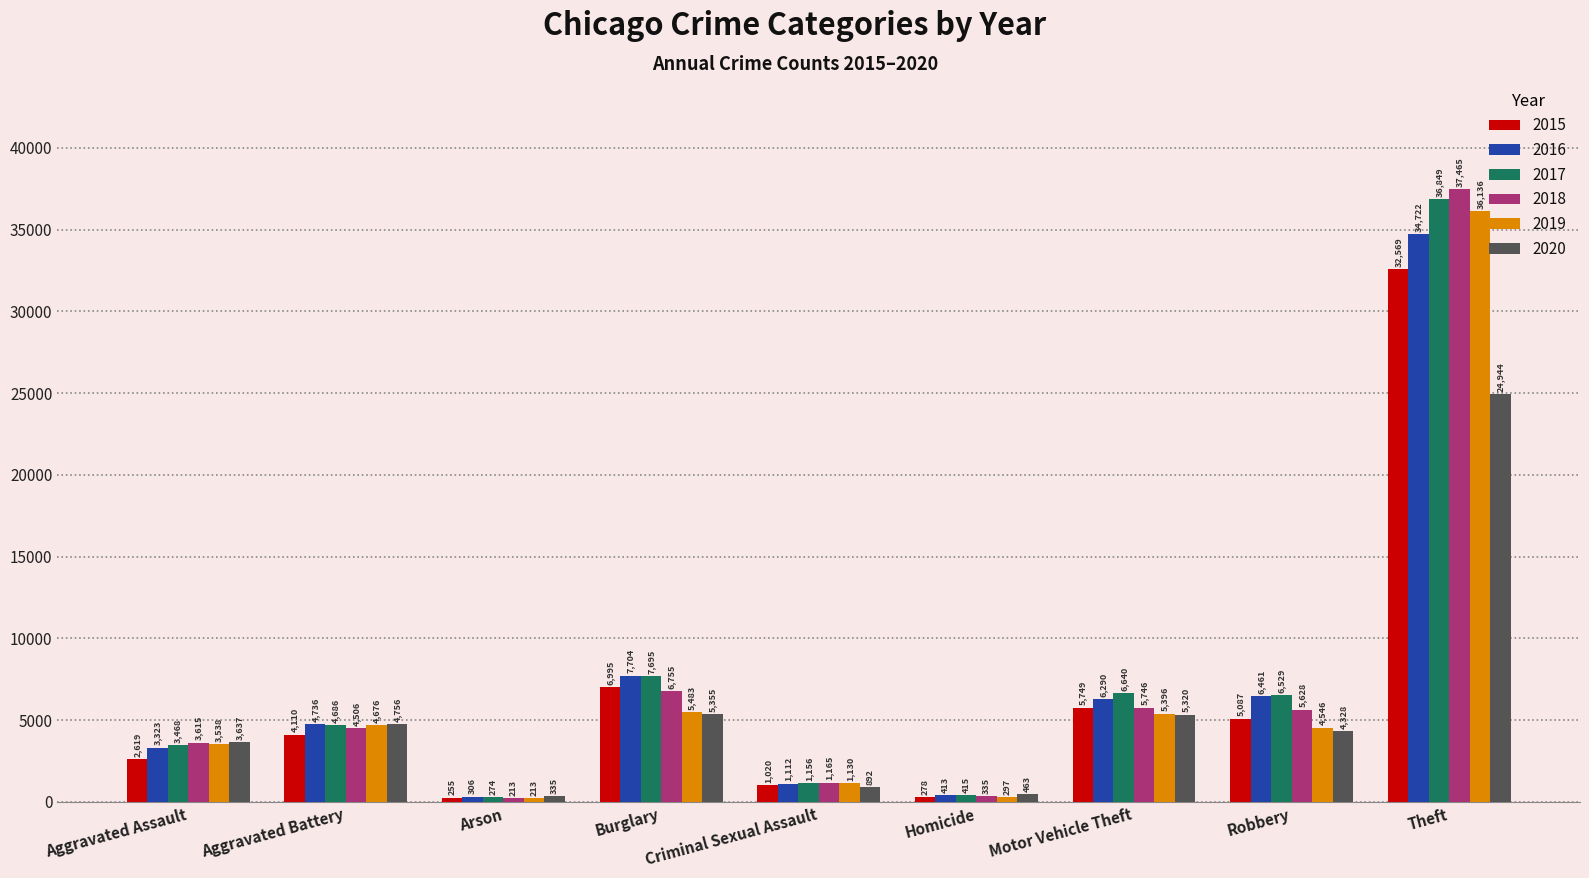

What is the difference between the highest and lowest values at Aggravated Battery?

646